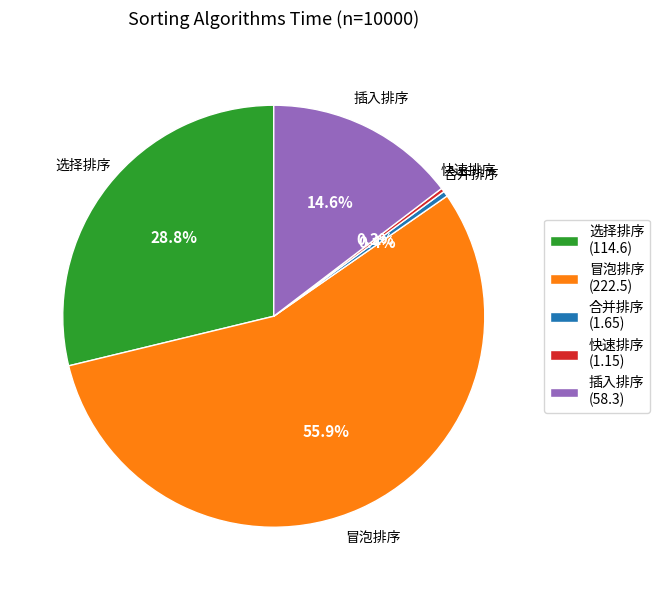

What is the total percentage of 快速排序 and 选择排序?

29.1%